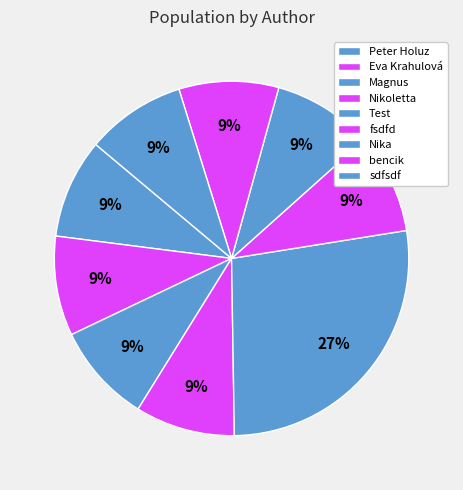

Which category has the smallest portion of the pie?

Peter Holuz